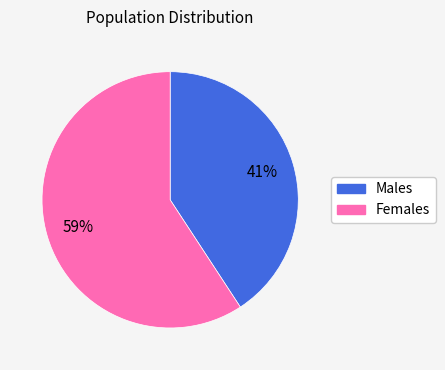

Is there a majority slice in this chart?

Yes